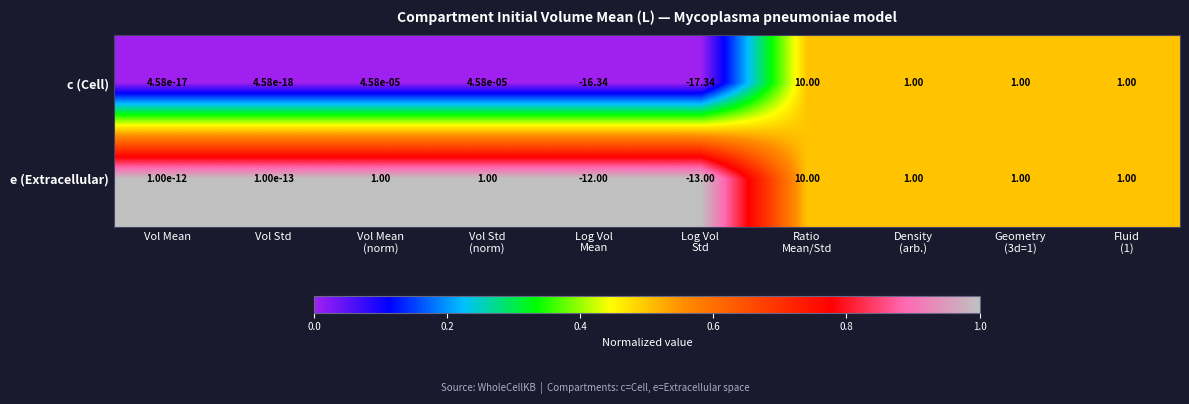

List the series in order of their overall mean, lowest first.

c (Cell), e (Extracellular)